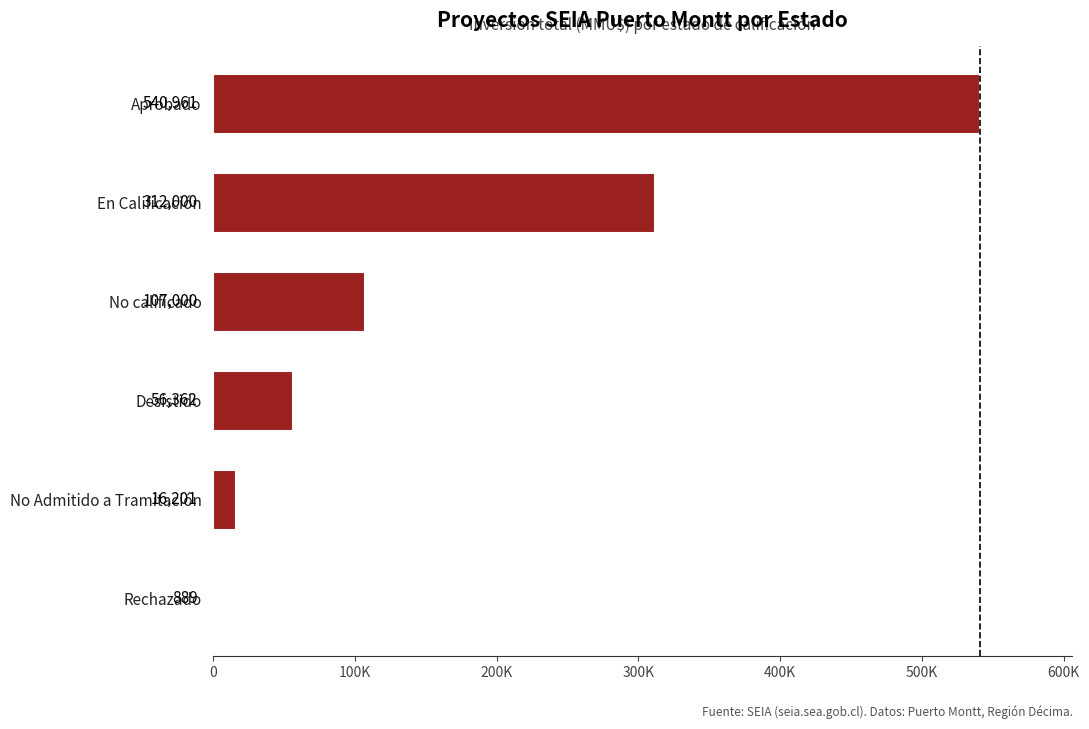

What is the greatest value displayed?

540961